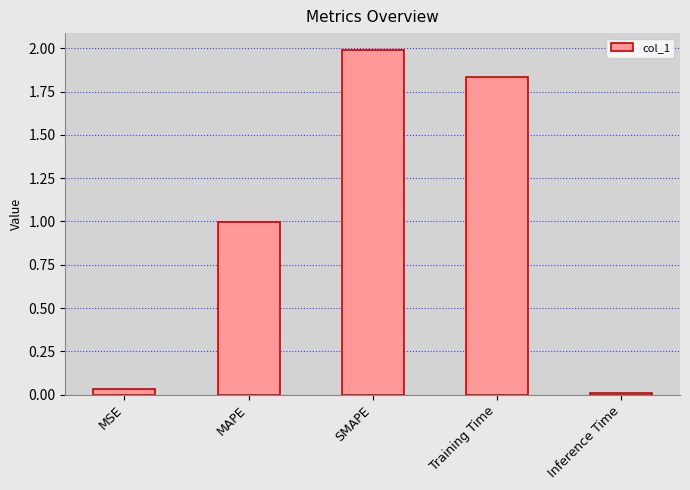

At which category does the chart reach its peak across all series?

SMAPE